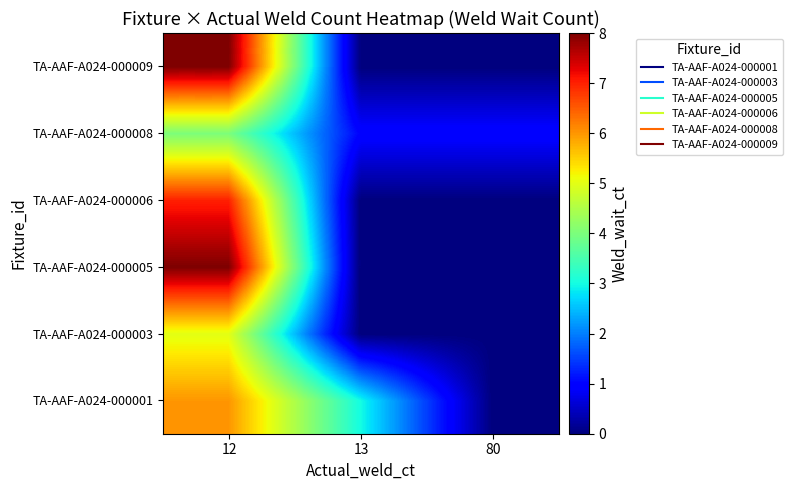

Between 12 and 13, which is larger?

12